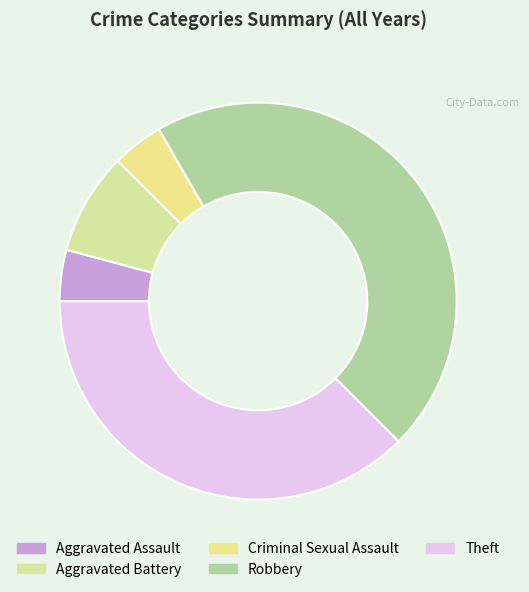

Is the sum of Aggravated Battery and Criminal Sexual Assault greater than half?

No